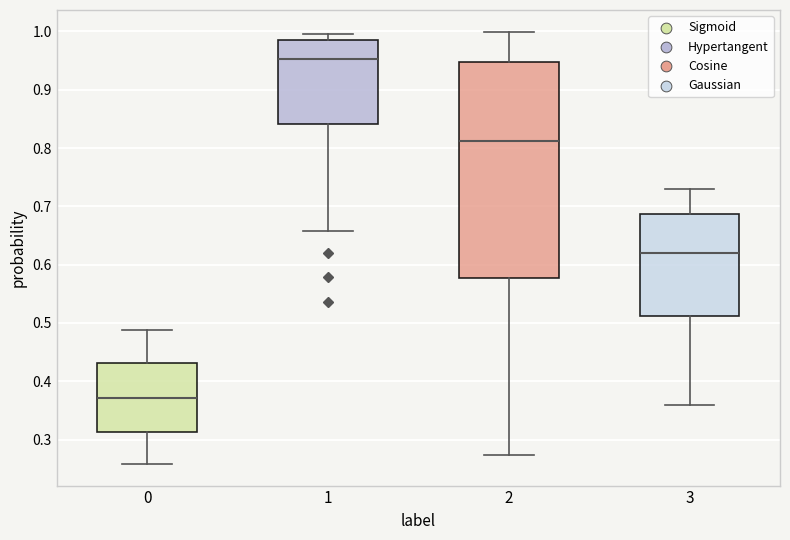

Which box's median line is the lowest?

0